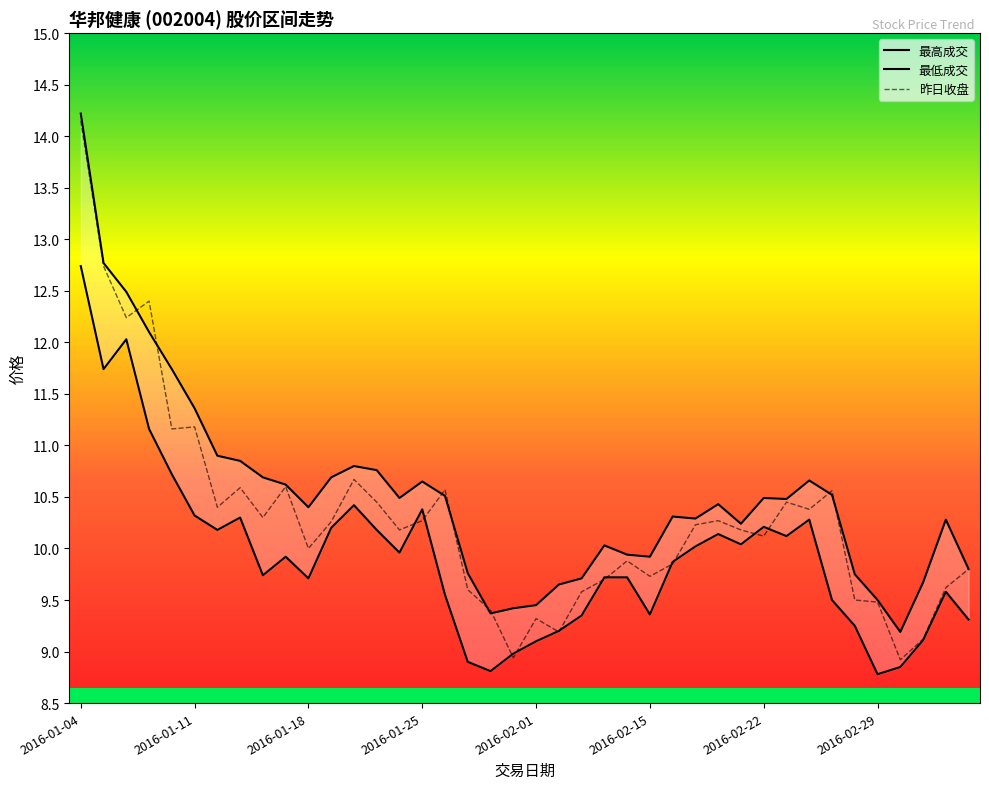

Reading left to right, what are all the values shown in this chart?

最高成交: 14.2	12.8	12.5	12.1	11.7	11.4	10.9	10.8	10.7	10.6	10.4	10.7	10.8	10.8	10.5	10.7	10.5	9.8	9.4	9.4	9.4	9.7	9.7	10.0	9.9	9.9	10.3	10.3	10.4	10.2	10.5	10.5	10.7	10.5	9.8	9.5	9.2	9.7	10.3	9.8
最低成交: 12.7	11.7	12.0	11.2	10.7	10.3	10.2	10.3	9.7	9.9	9.7	10.2	10.4	10.2	10.0	10.4	9.6	8.9	8.8	9.0	9.1	9.2	9.3	9.7	9.7	9.4	9.9	10.0	10.1	10.0	10.2	10.1	10.3	9.5	9.2	8.8	8.8	9.1	9.6	9.3
昨日收盘: 14.2	12.7	12.2	12.4	11.2	11.2	10.4	10.6	10.3	10.6	10.0	10.3	10.7	10.4	10.2	10.3	10.6	9.6	9.4	8.9	9.3	9.2	9.6	9.7	9.9	9.7	9.8	10.2	10.3	10.2	10.1	10.4	10.4	10.6	9.5	9.5	8.9	9.1	9.6	9.8